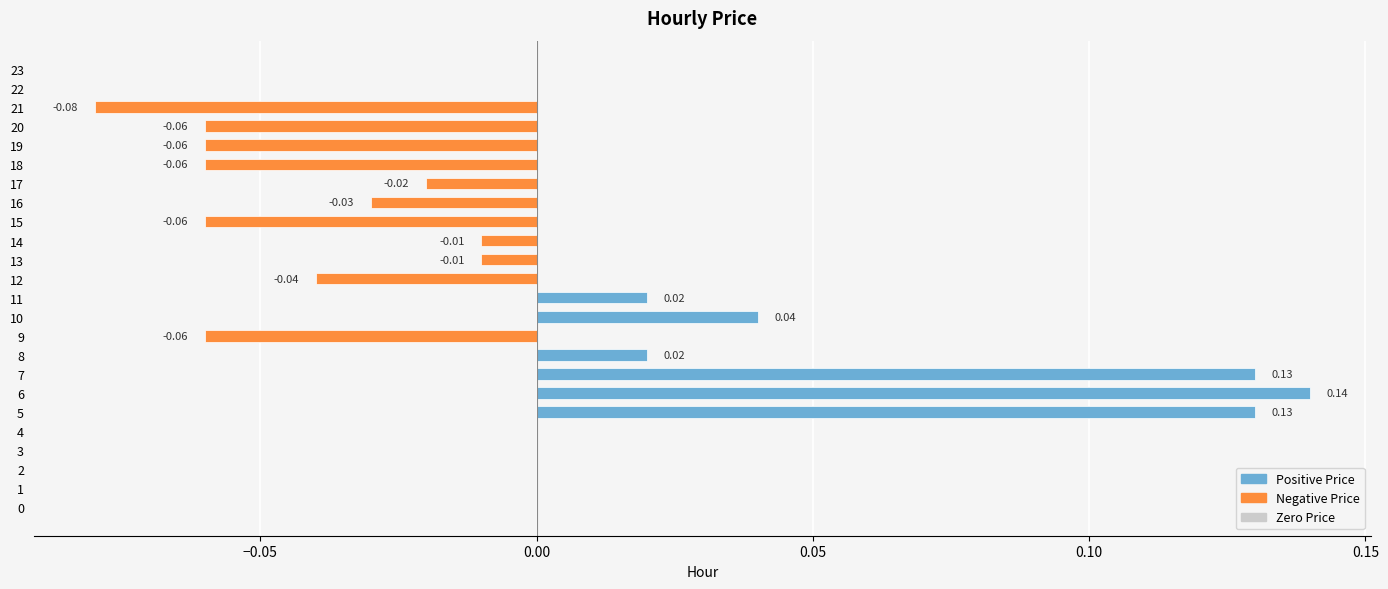

Between 4 and 15, which is larger?

4